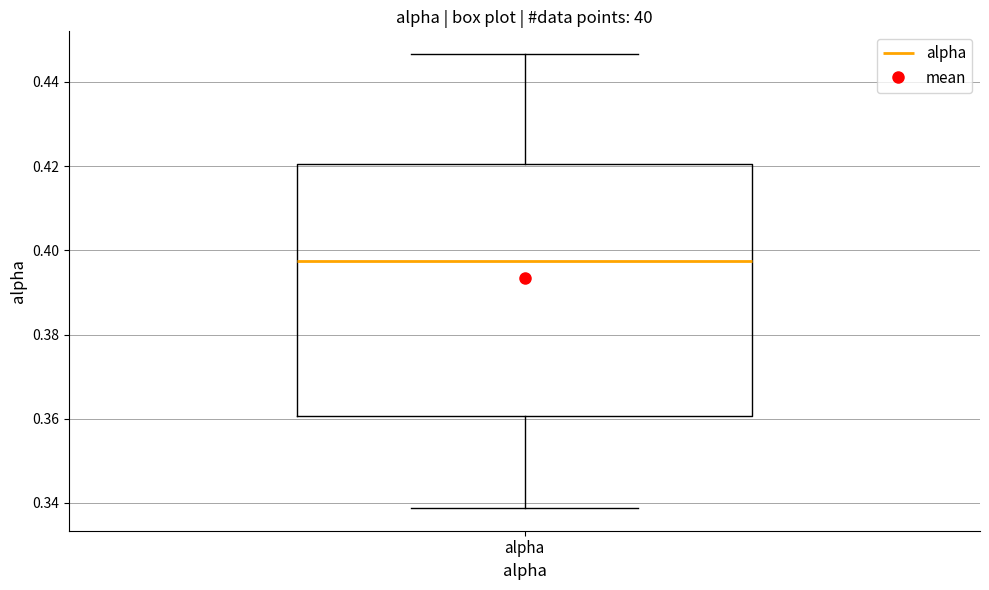

Transcribe this box plot: give where the median line is, the range the box spans, and where the two whiskers end, as read against the y-axis. The values are not printed on the chart, so give them approximately, as read against the axis.

median 0.398, box 0.360 to 0.420, whiskers 0.338 to 0.446